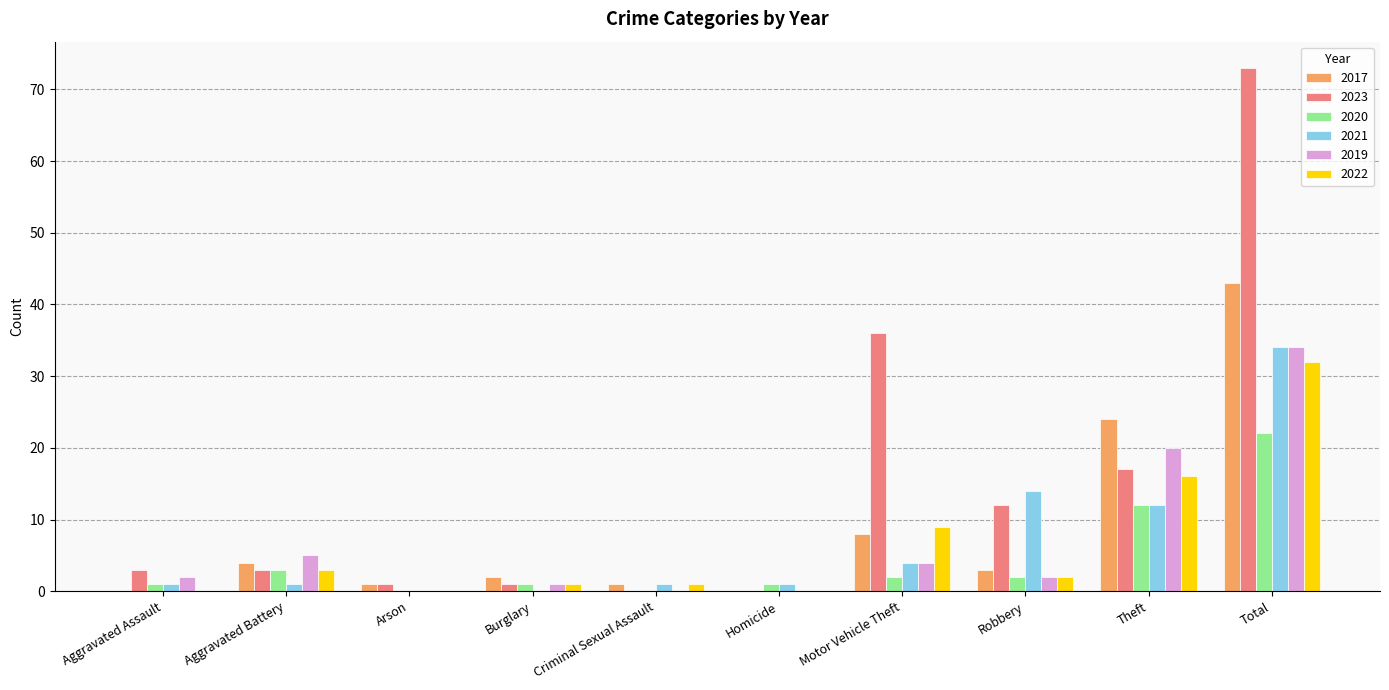

Which category has the highest value in the 2023 series?

Total